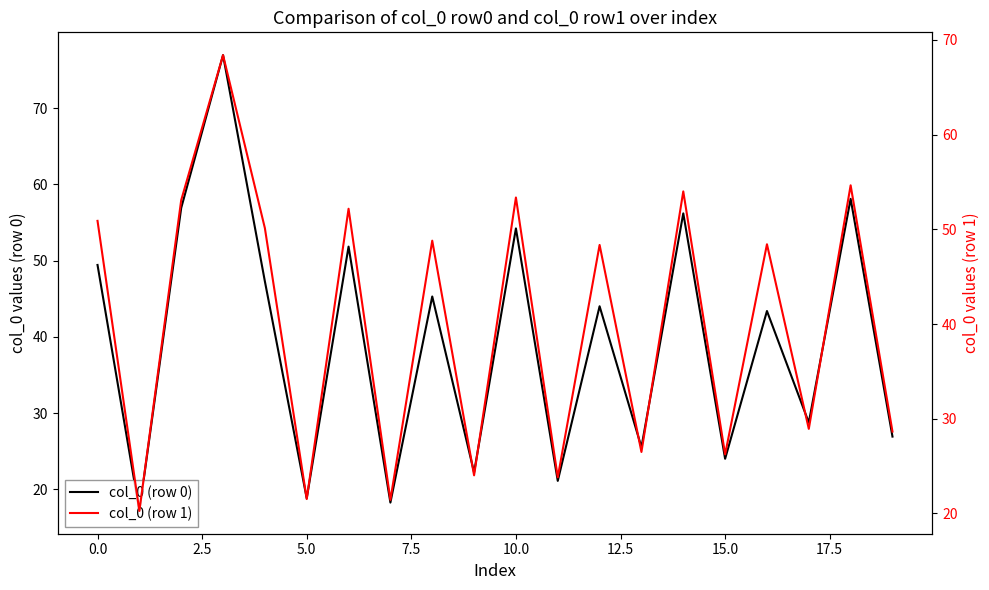

What is the difference between the maximum and second lowest values in the col_0 (row 1) series?

47.0